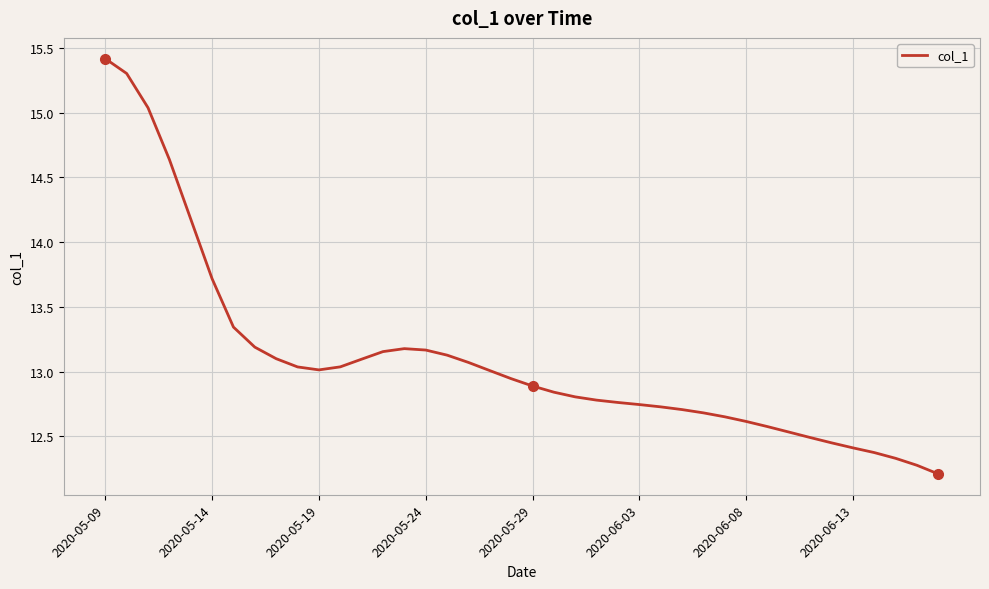

What is the greatest value displayed?

15.4